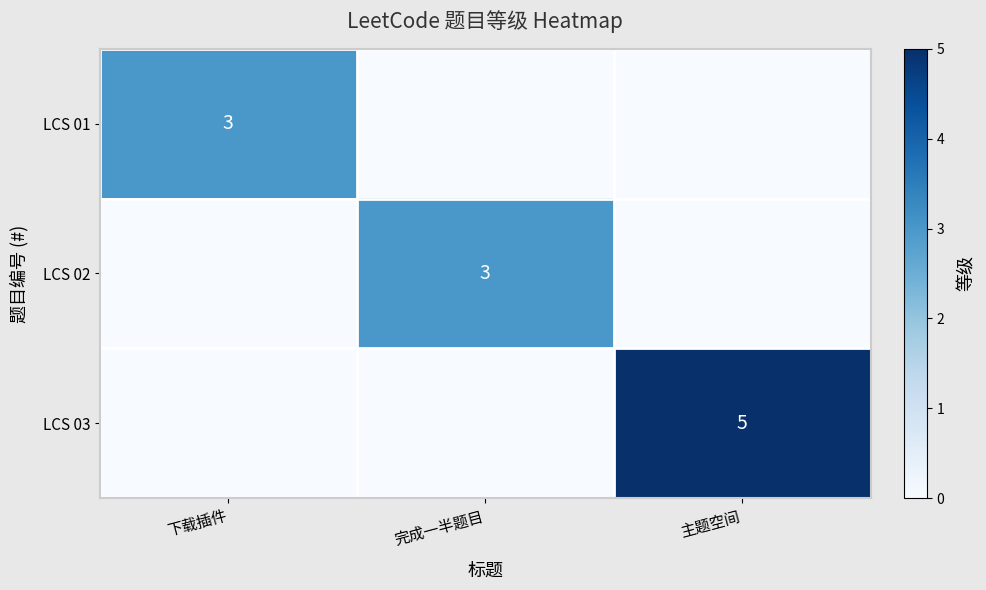

The LCS 02 series shows 2 at 完成一半题目. True or false?

False